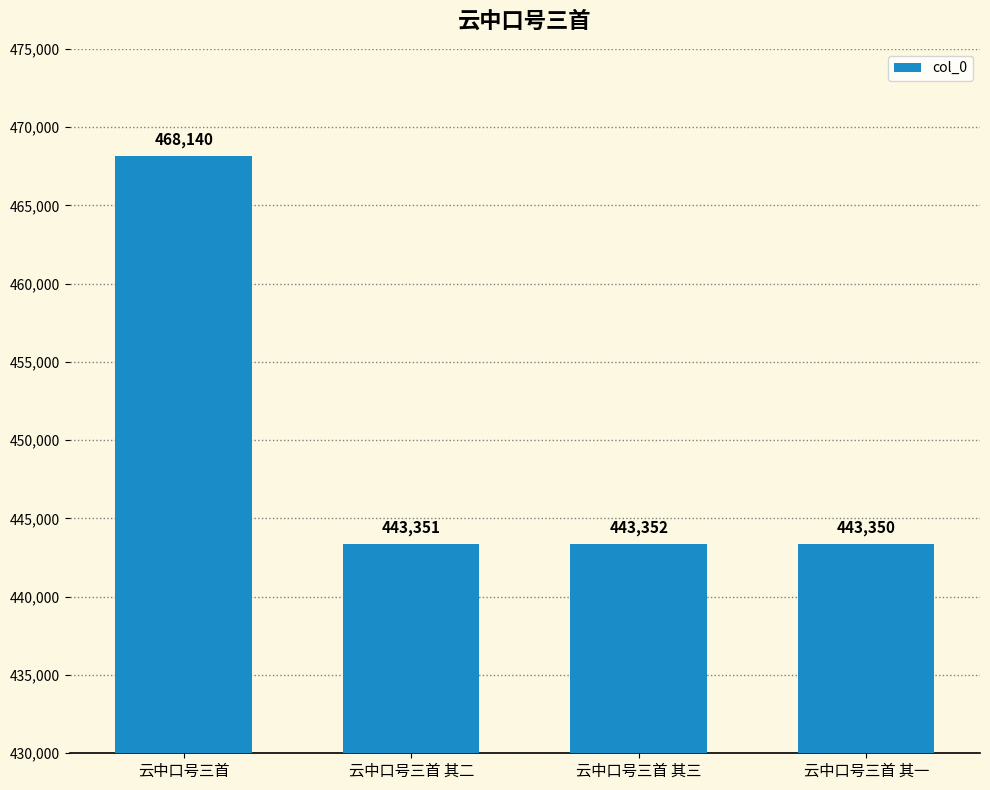

What is the approximate value at 云中口号三首 其一, to the nearest 10?

443350